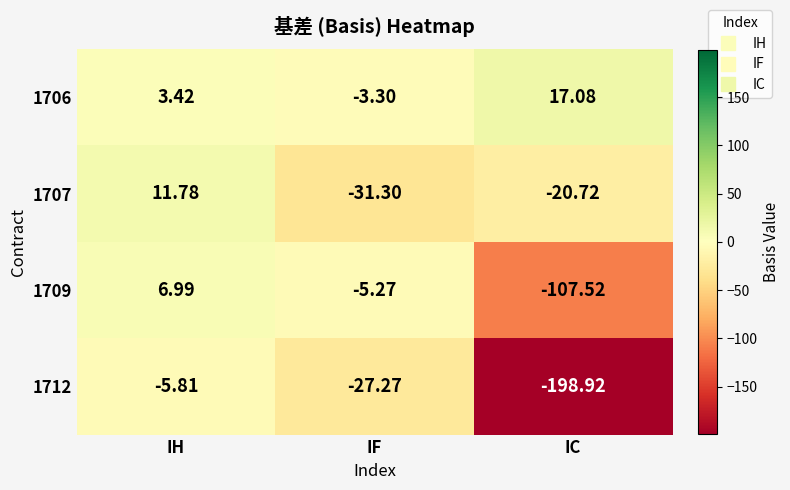

At which label is 1712 closest to -102?

IF